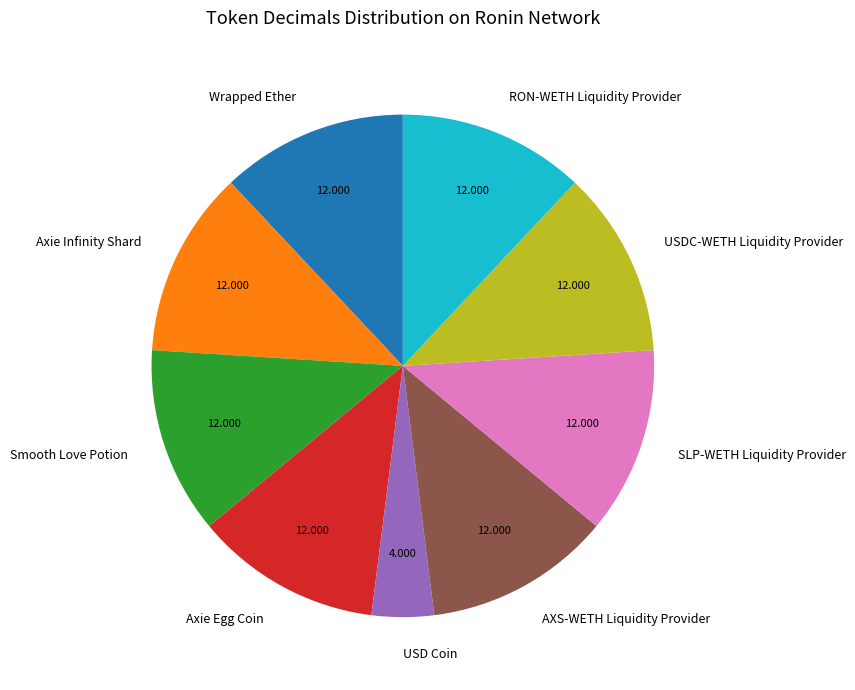

Which category has the smallest portion of the pie?

USD Coin